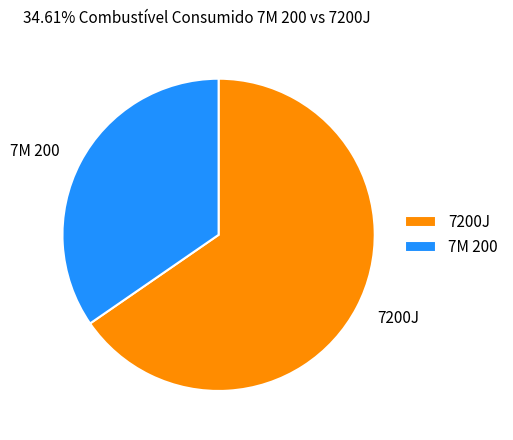

What is the ratio of the value at 7200J to the value at 7M 200?

1.9